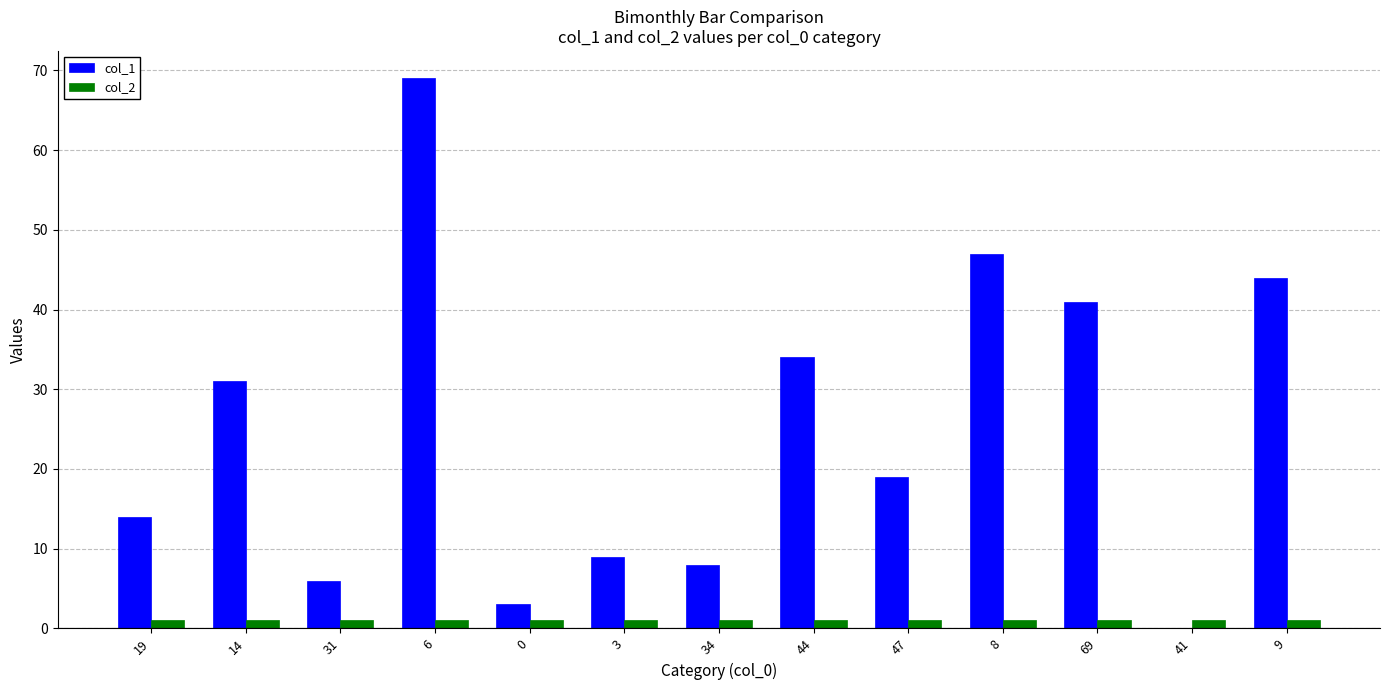

True or false: col_1 has a value of 22 at 8.

False